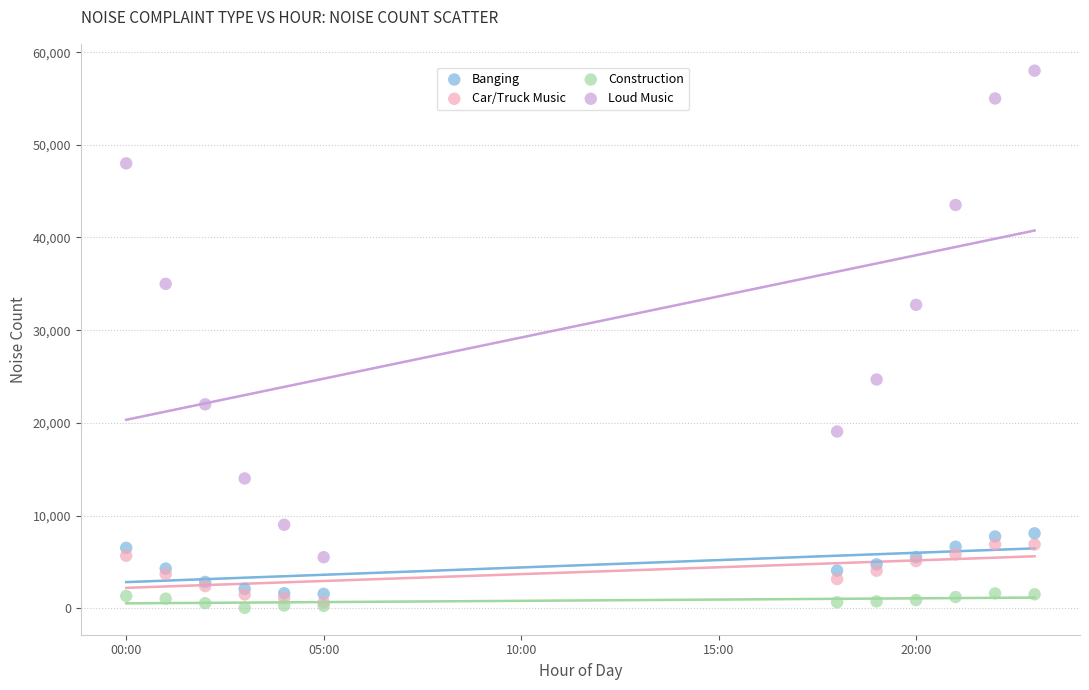

In the Loud Music series, what Y value is closest to 31750?

32734